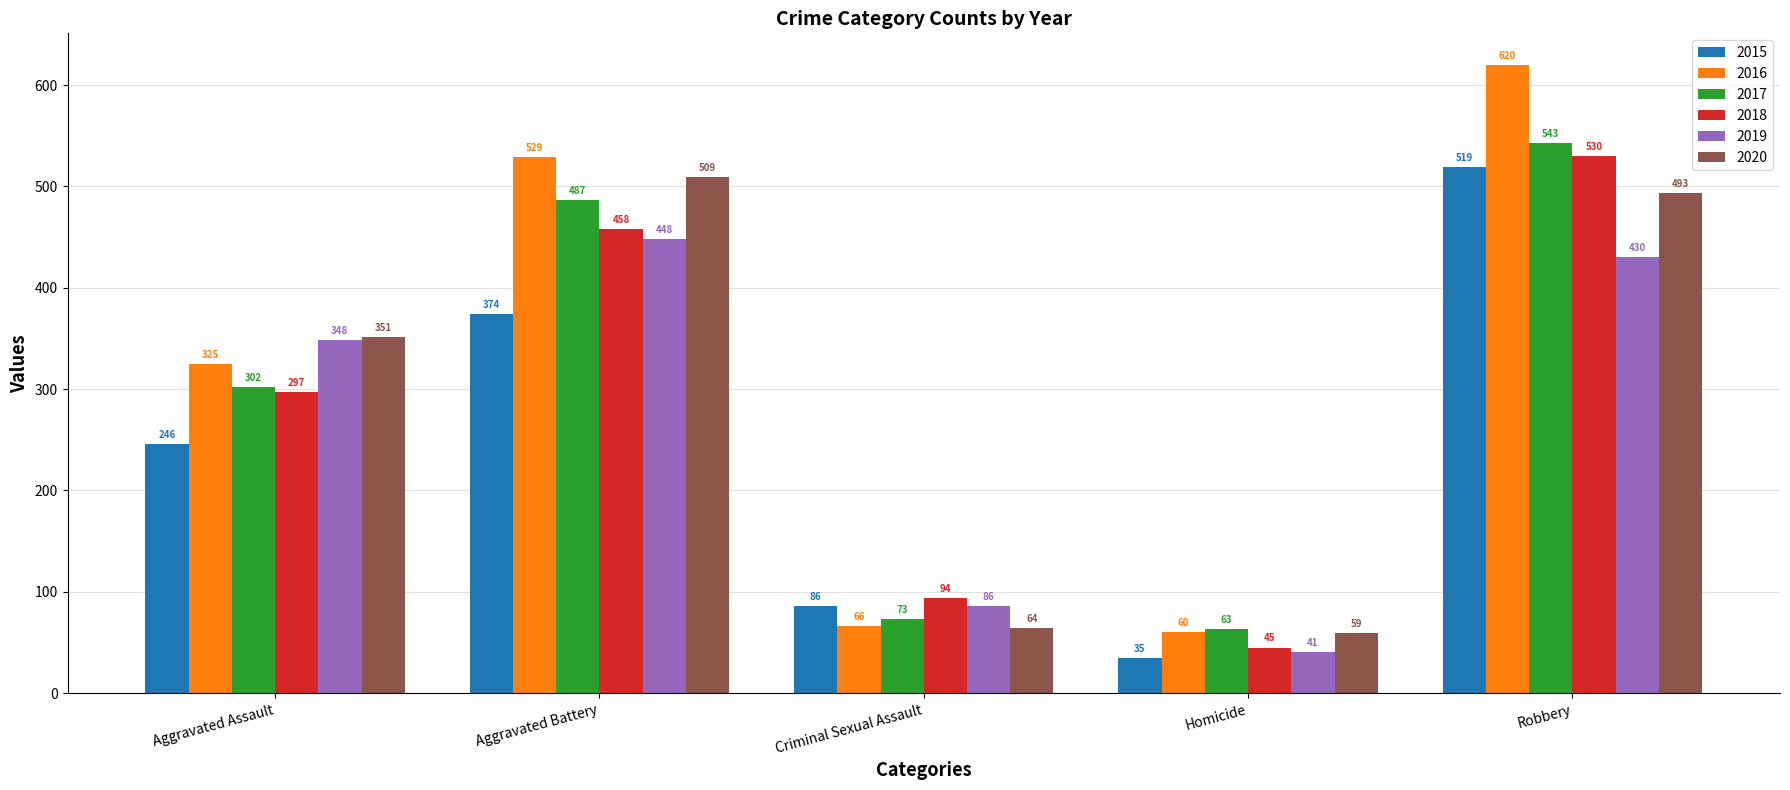

Reading left to right, transcribe all the data shown in this chart.

2015: 246	374	86	35	519
2016: 325	529	66	60	620
2017: 302	487	73	63	543
2018: 297	458	94	45	530
2019: 348	448	86	41	430
2020: 351	509	64	59	493